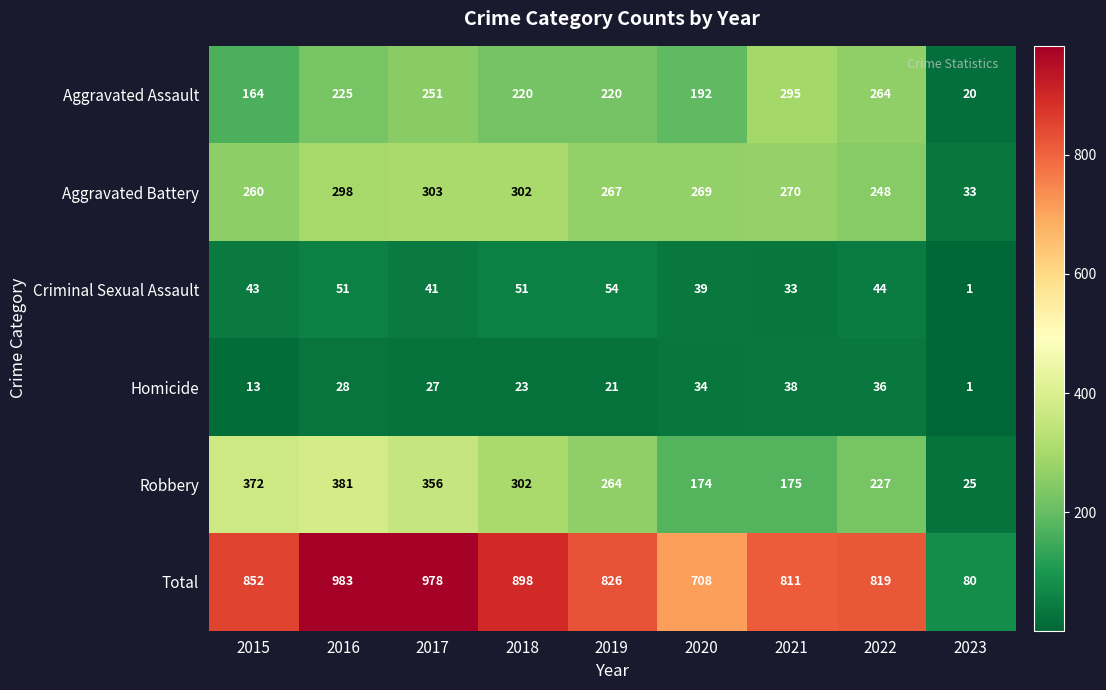

What is the total value across all series at 2021?

1622